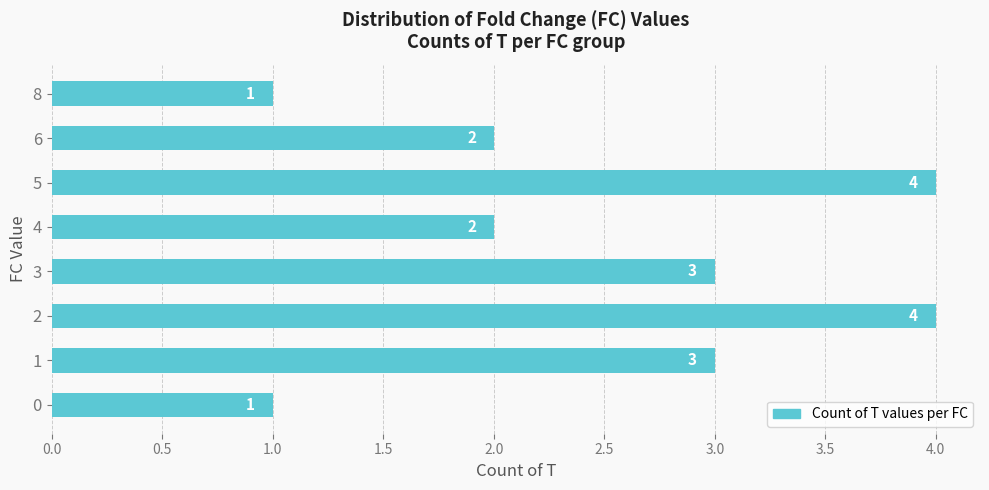

What is the ratio of the value at 8 to the value at 6?

0.5